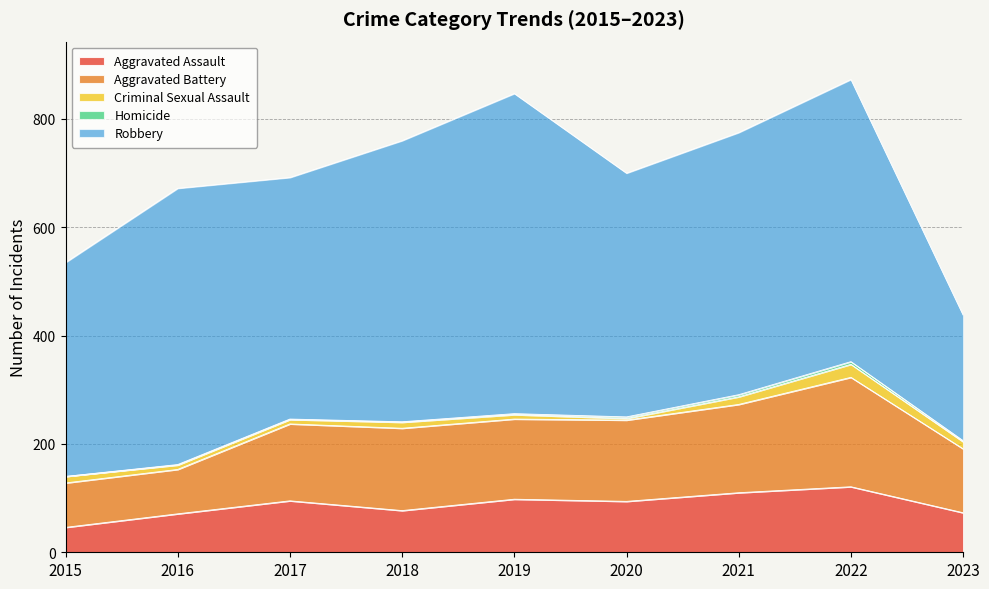

How many lines are shown in the chart?

5